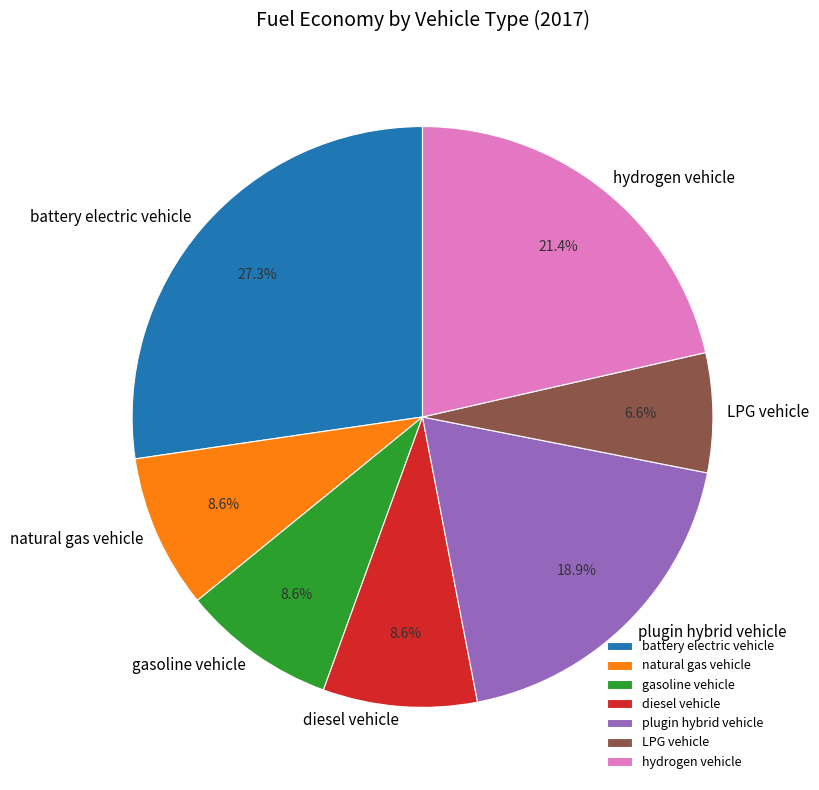

To the nearest percent, what is the difference between the natural gas vehicle and plugin hybrid vehicle slice percentages?

10%